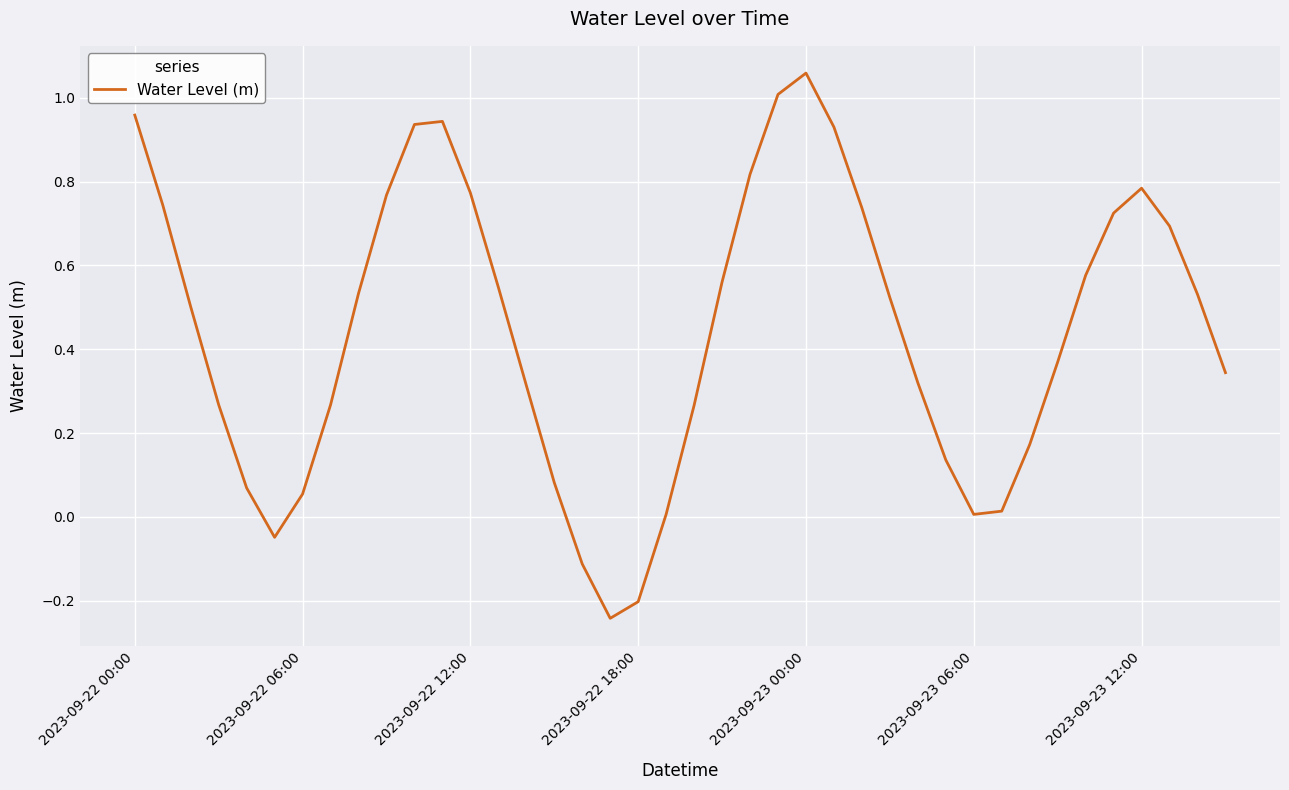

What is the value of the 12th point from the left?

0.9